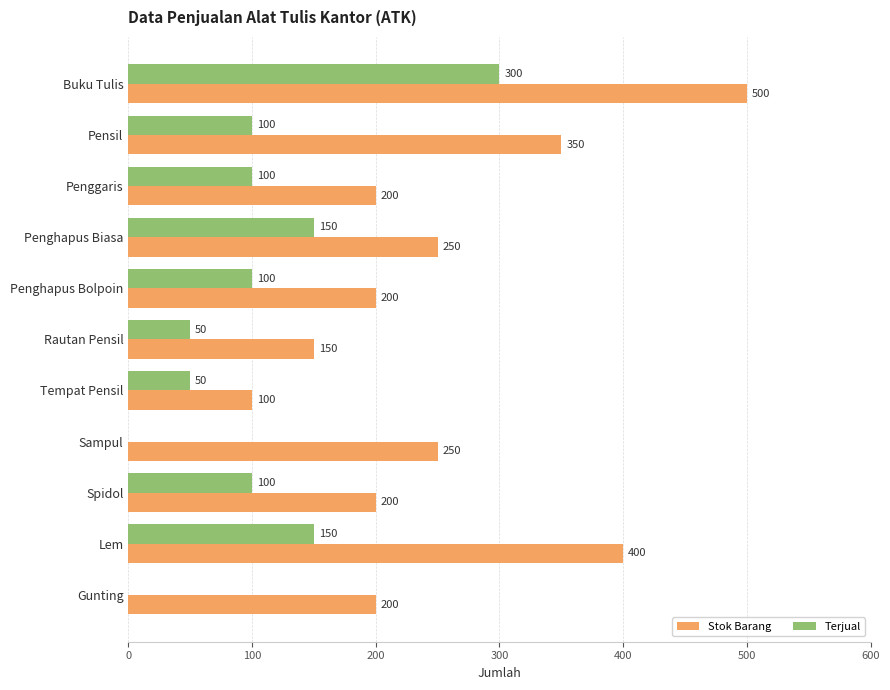

At which label does Terjual reach its peak?

Buku Tulis